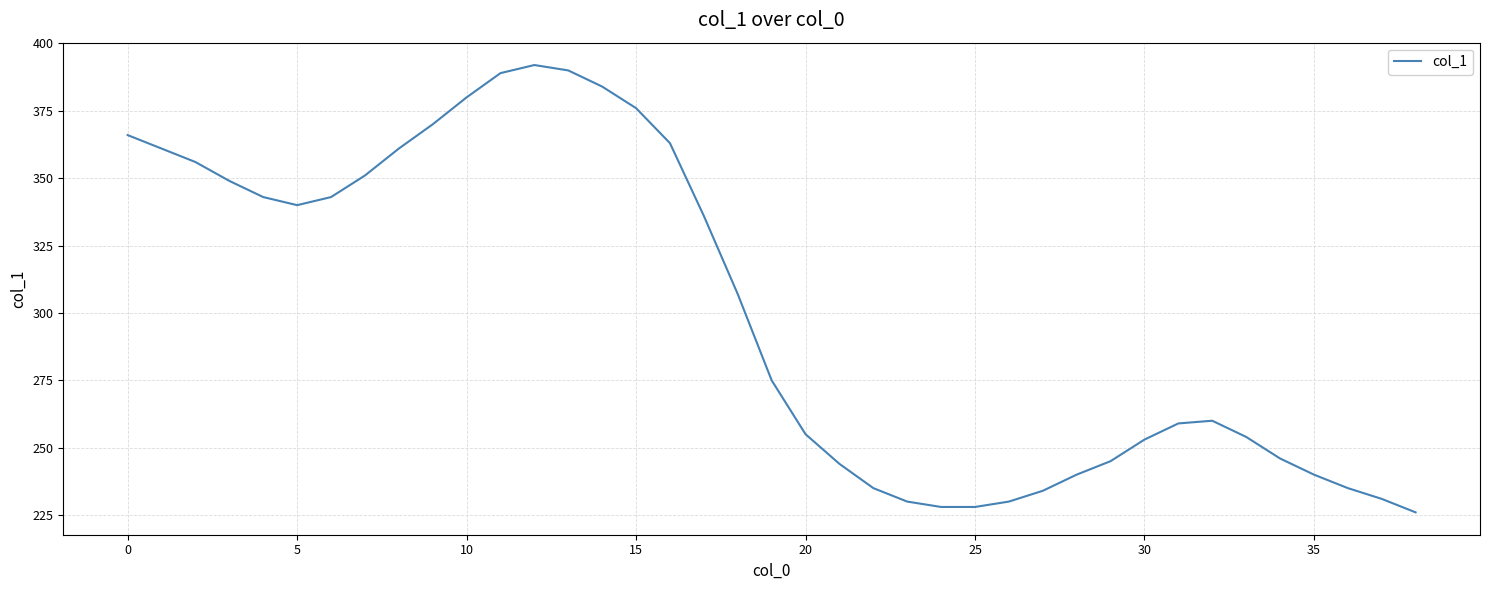

Is this an area chart (filled region under the line)?

No